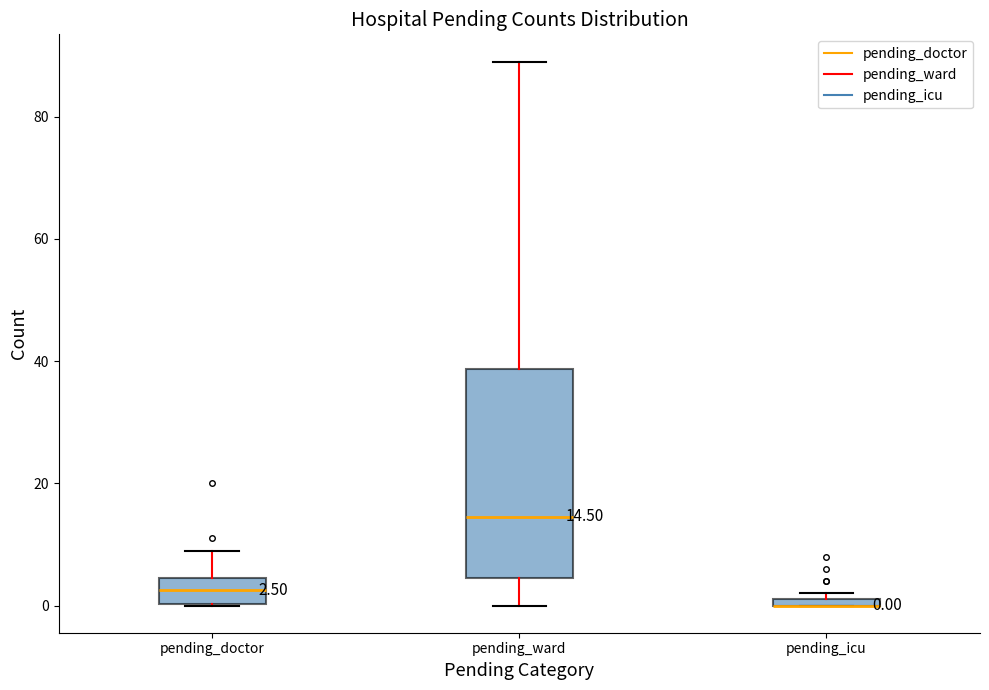

Which box is the tallest, from its lower edge to its upper edge?

pending_ward